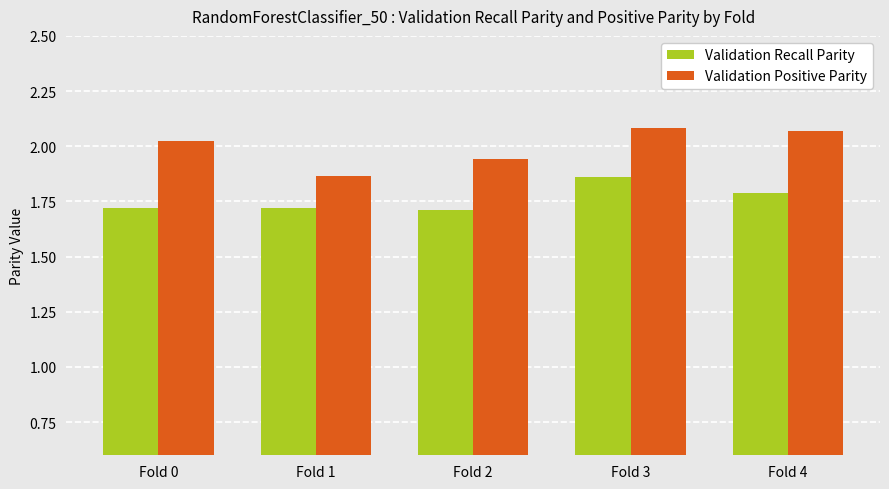

Which series has the widest spread of values?

Validation Positive Parity